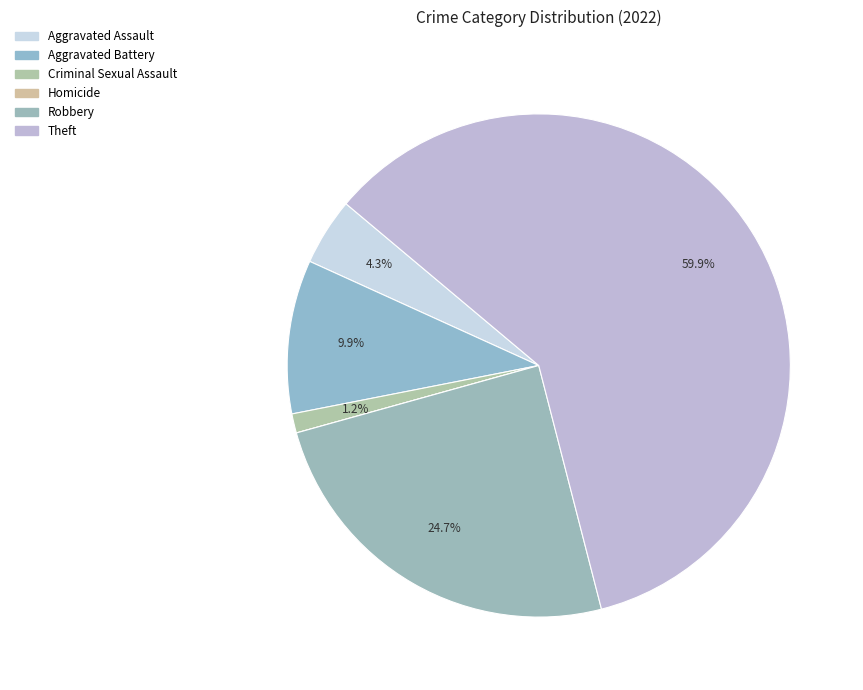

To the nearest percent, what percentage of the pie is Robbery?

25%